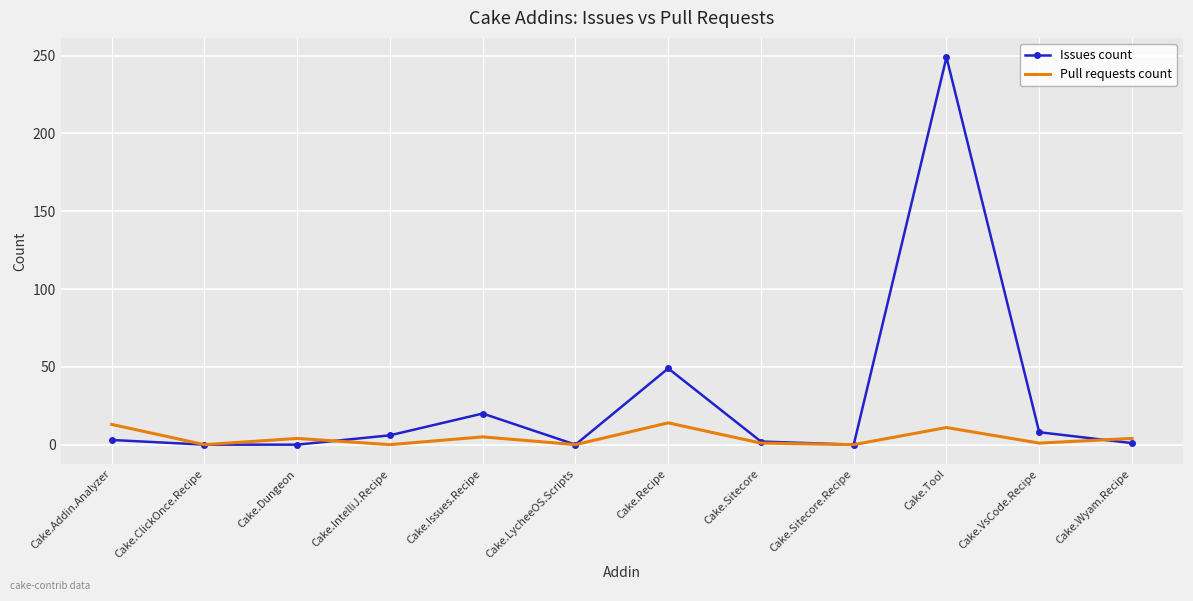

True or false: Issues count has more than 2 interior local peaks.

True